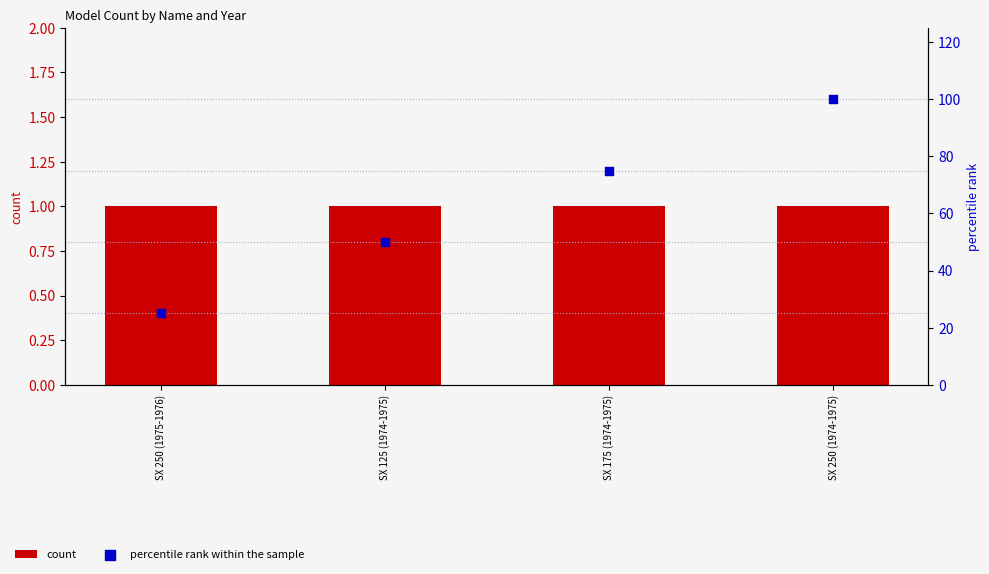

What are all the series names shown in the legend?

count, percentile rank within the sample